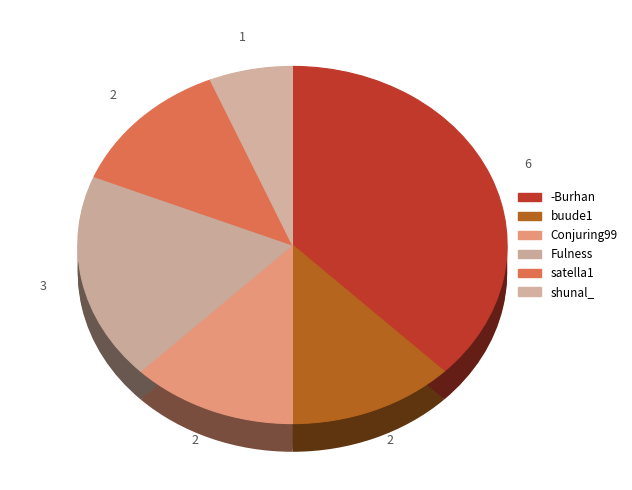

What is the largest slice in the pie chart?

-Burhan